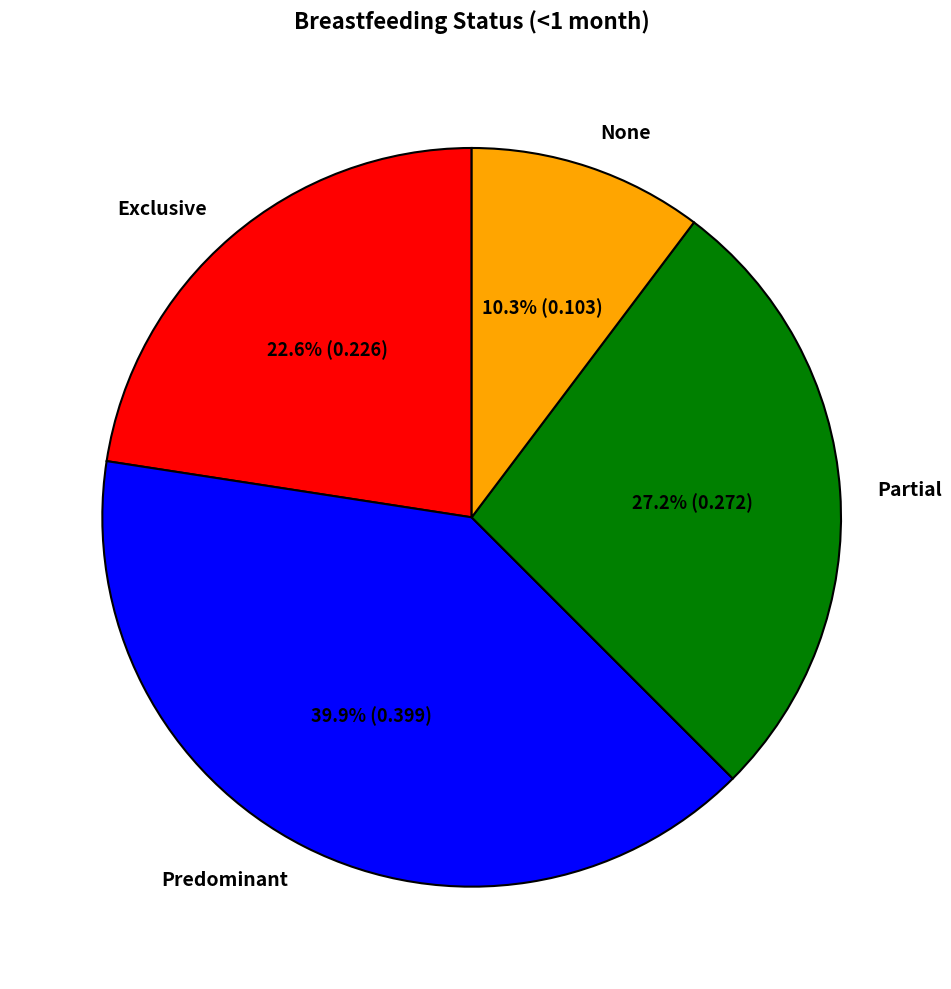

Does None represent more than half of the total?

No